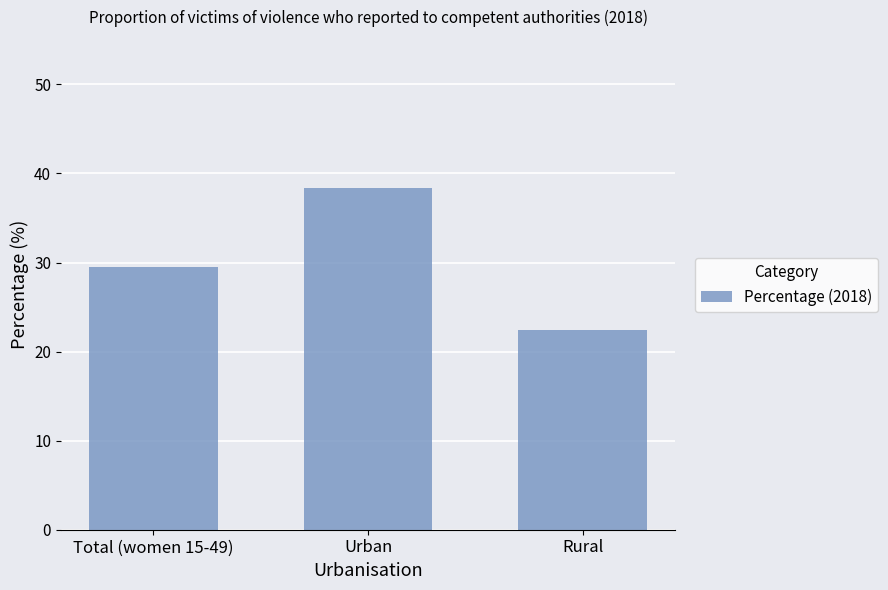

What is the difference between the maximum and minimum values?

16.0